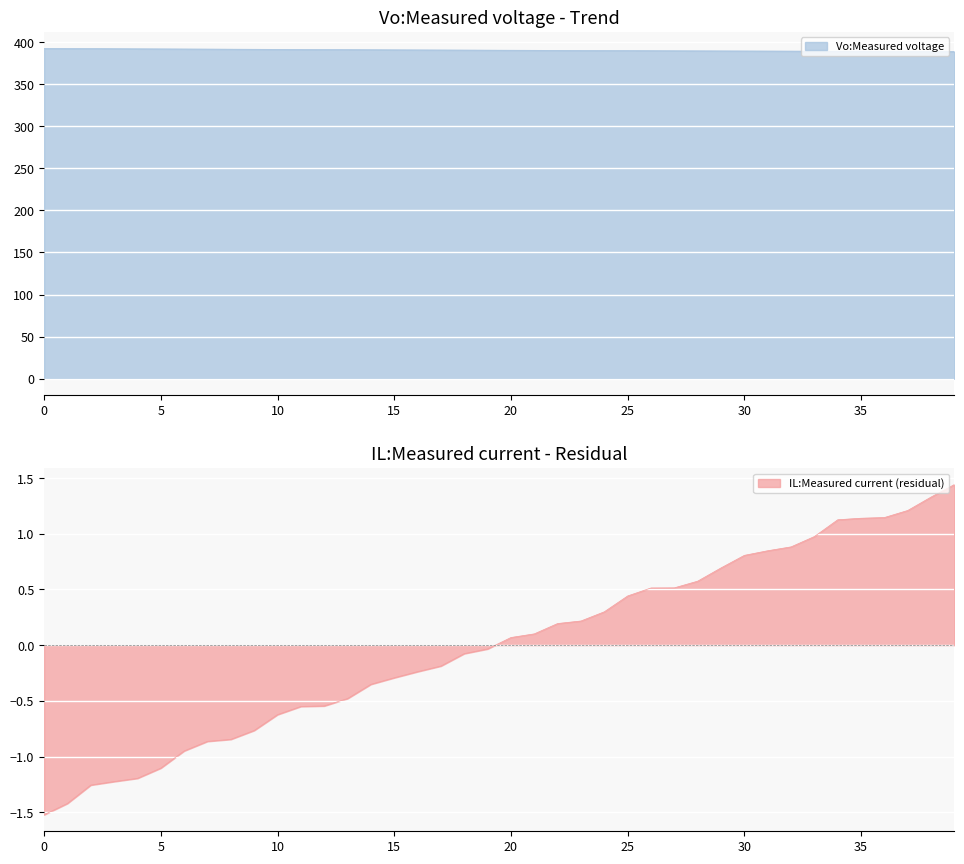

What is the lowest value of the Vo:Measured voltage series?

388.8